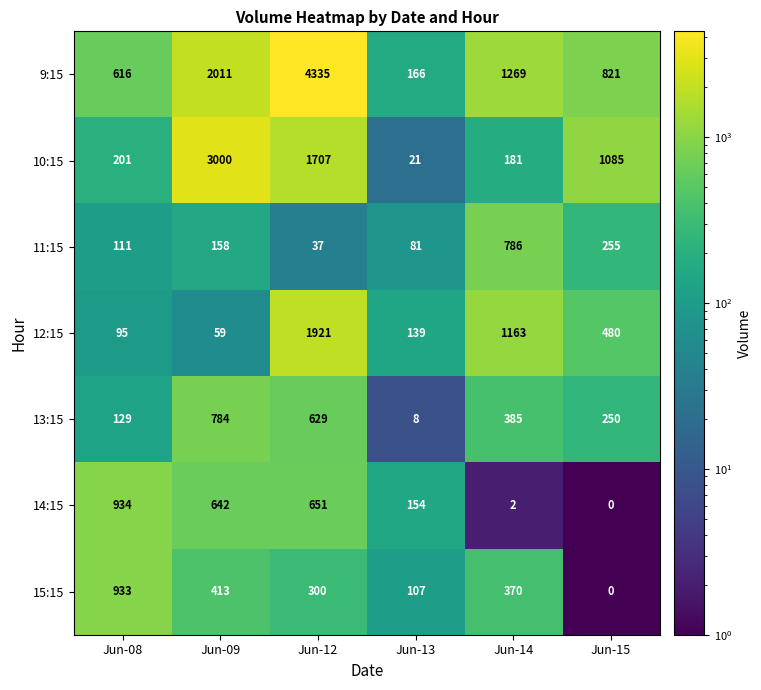

At how many categories does at least one series exceed 2720?

2